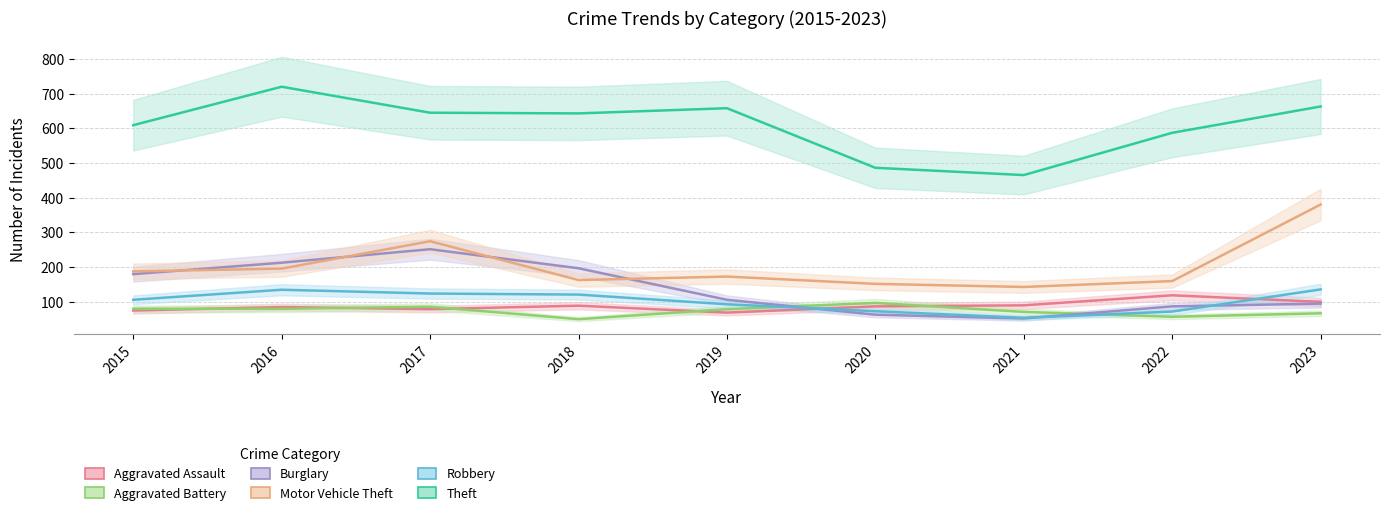

True or false: Aggravated Assault and Burglary intersect in this chart.

True